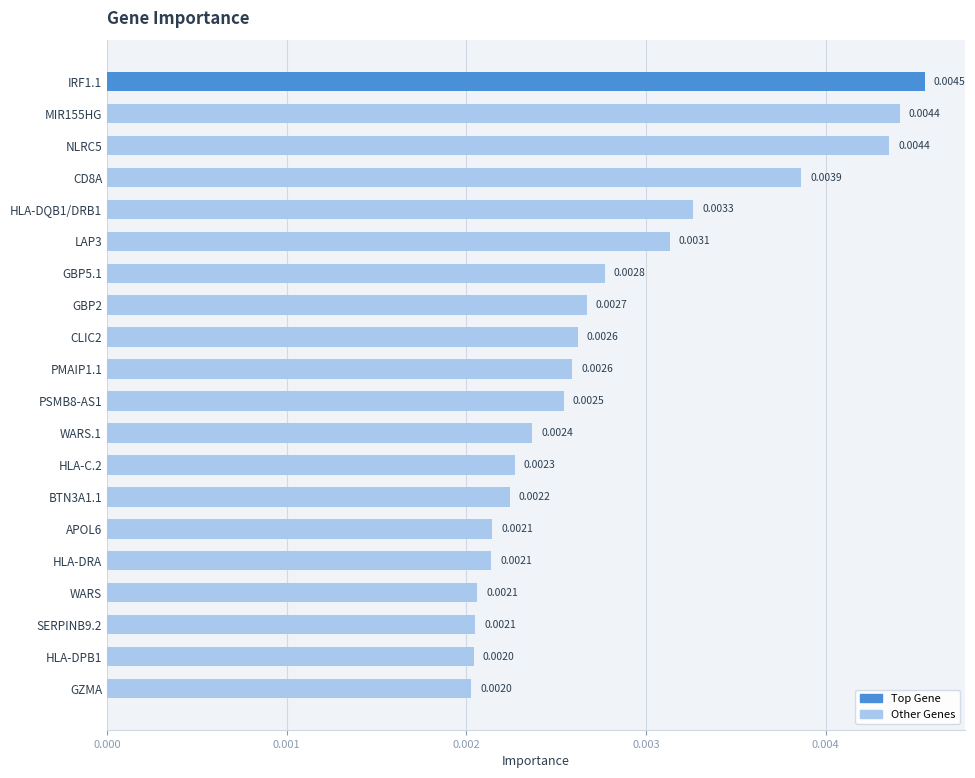

Which has a higher value, HLA-C.2 or SERPINB9.2?

HLA-C.2